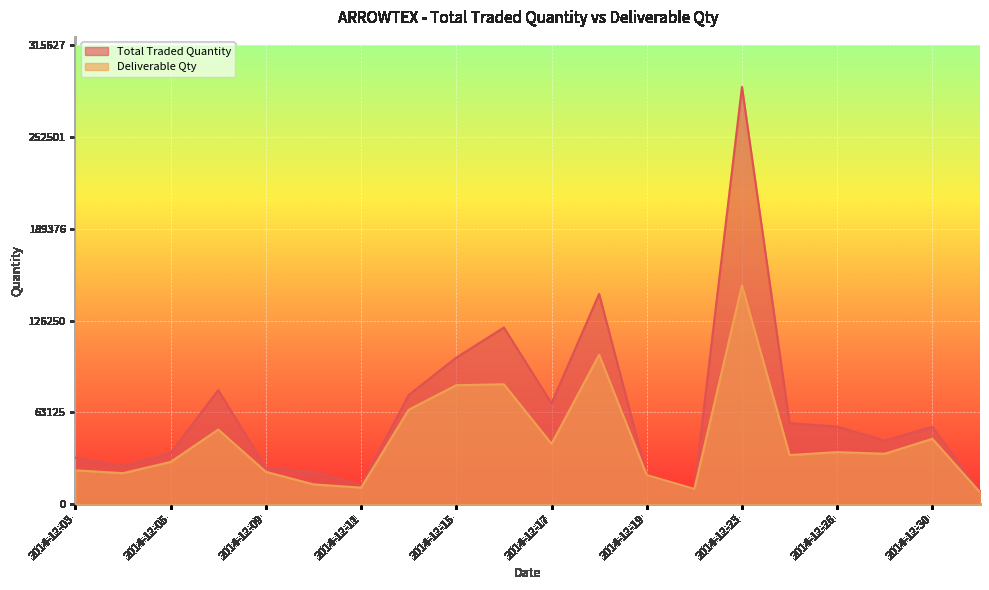

What value does the Deliverable Qty series have at 2014-12-19, to the nearest 50?

19950